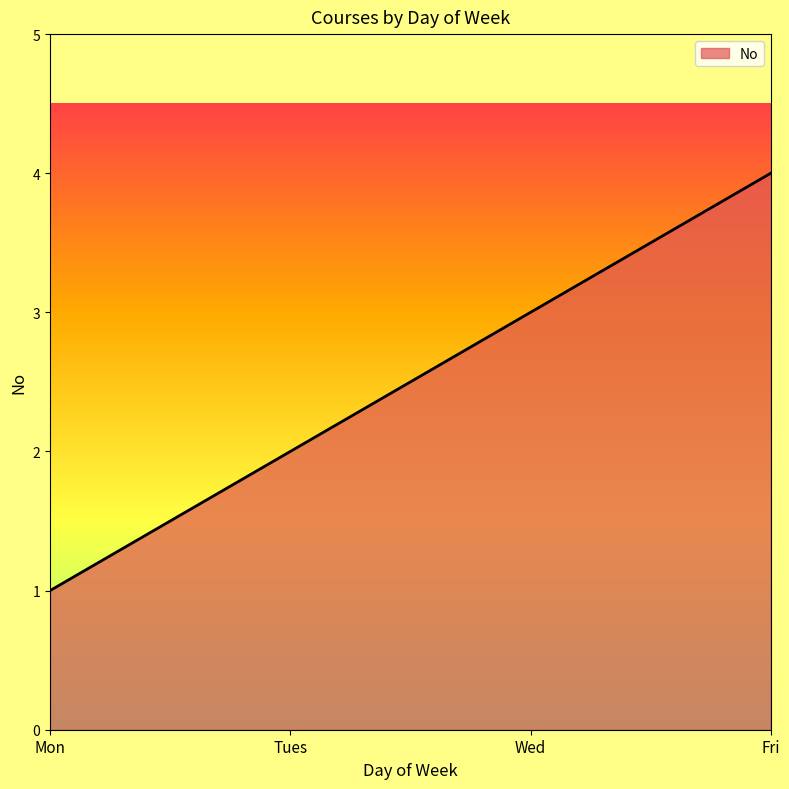

Where is the data nearest to the value 2?

Tues